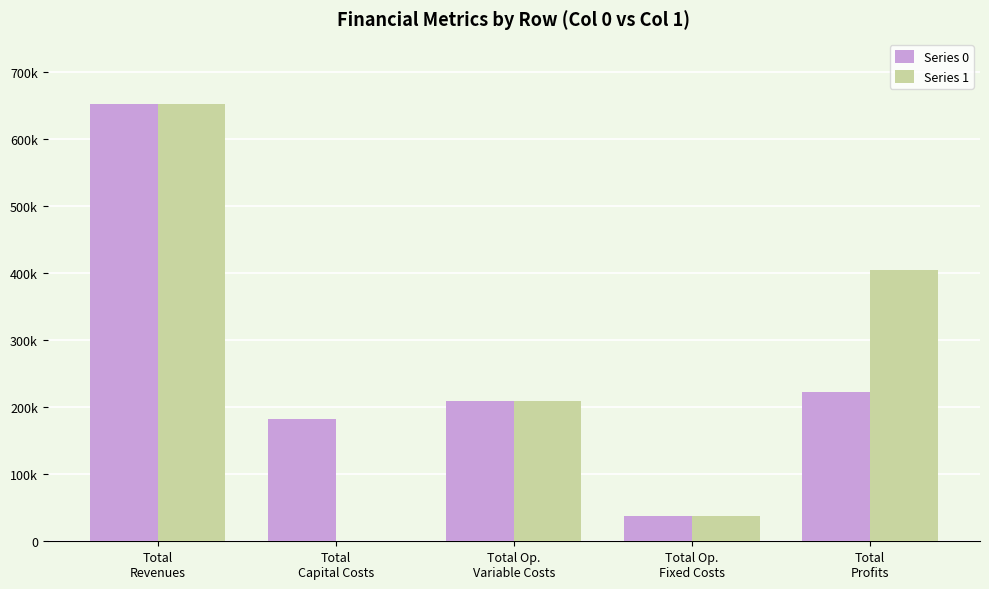

Does the chart contain stacked bars?

No